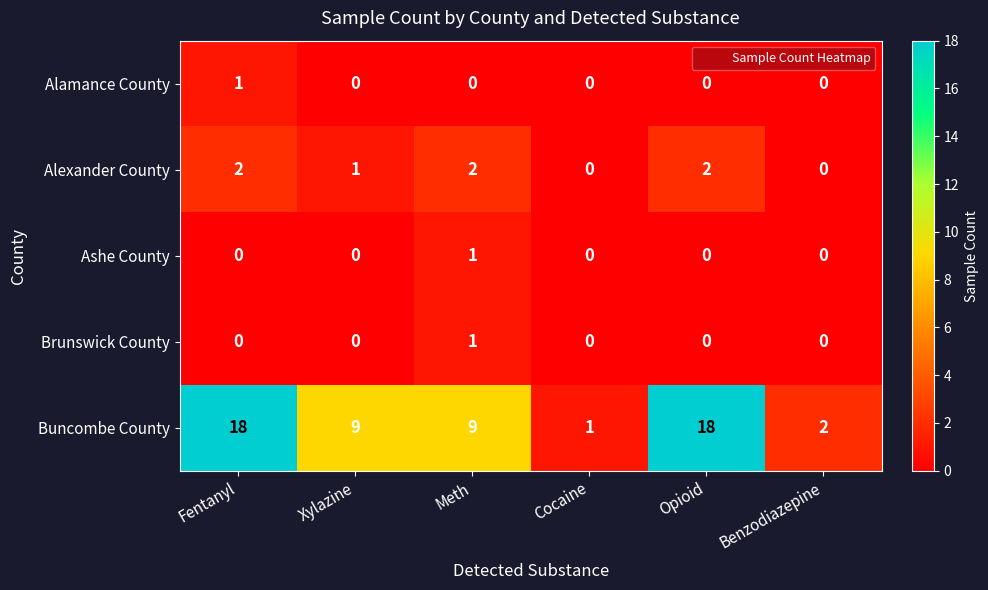

Is it true that Buncombe County equals 9 at Xylazine?

True